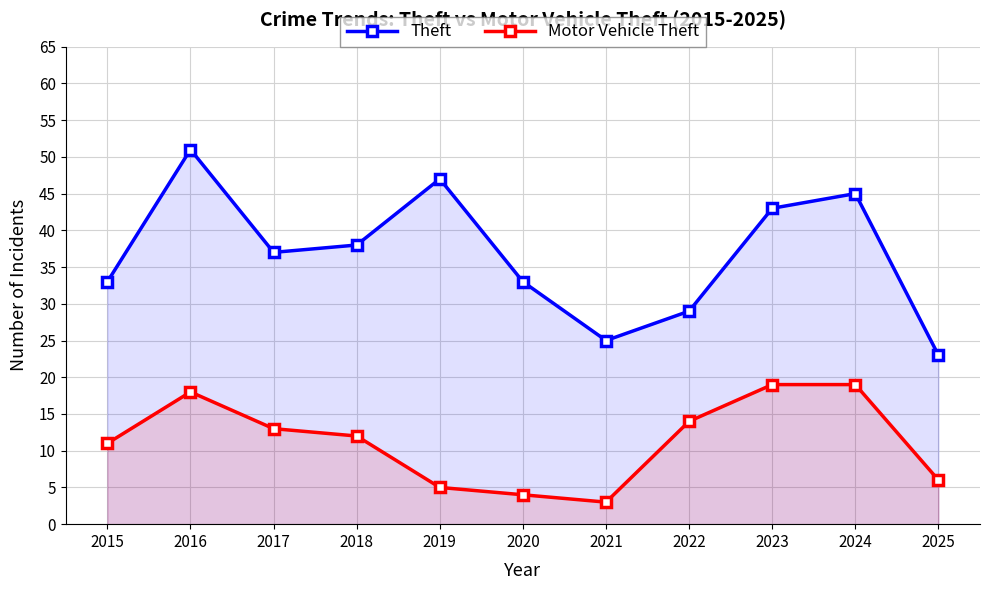

Which category has the lowest value in the Theft series?

2025